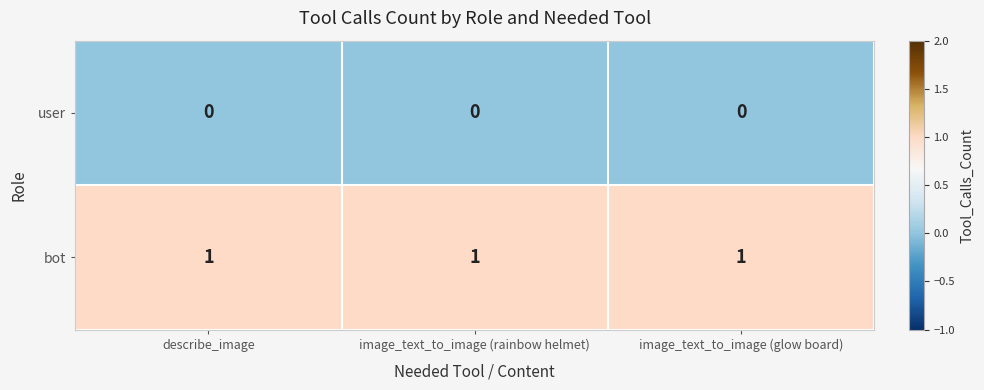

Is it true that user equals 0 at image_text_to_image (rainbow helmet)?

True